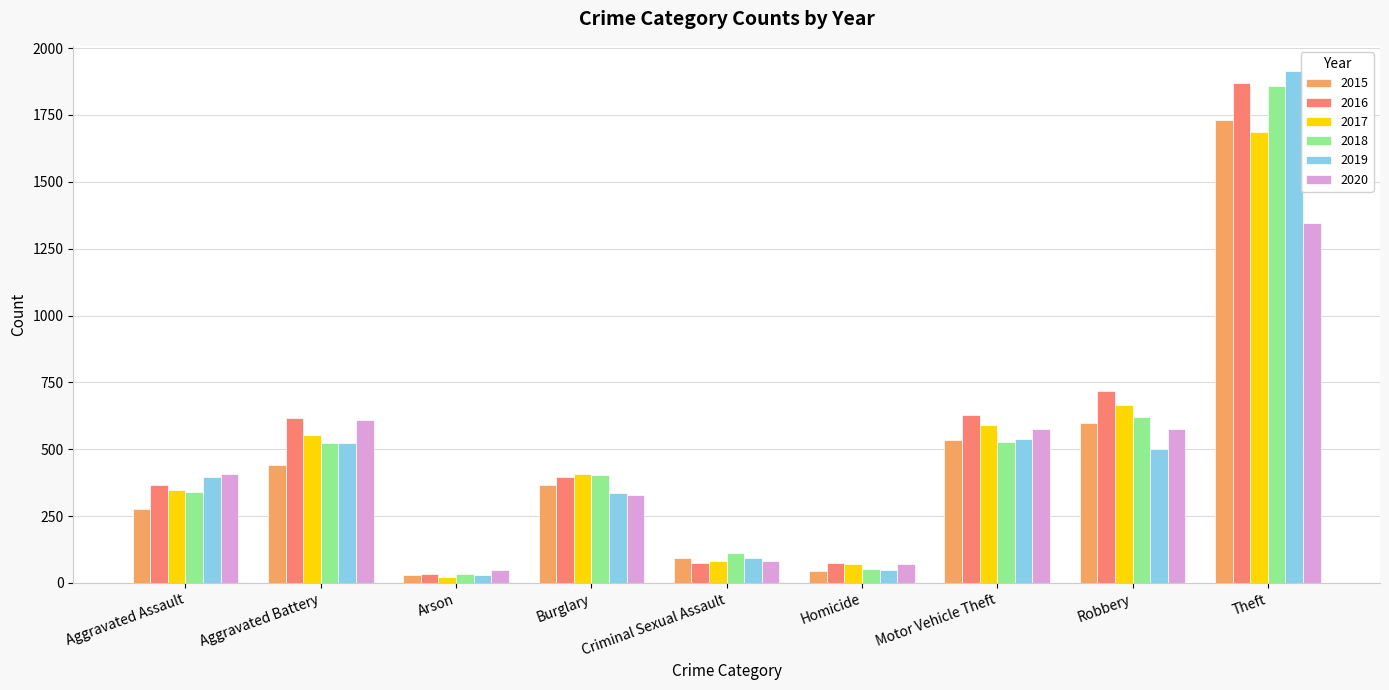

What is the label of the 3rd bar from the right?

Motor Vehicle Theft